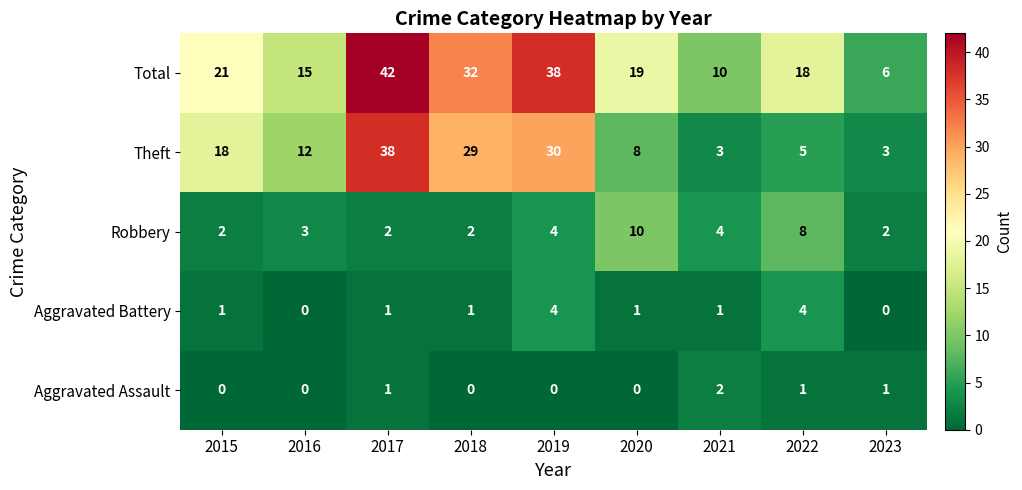

At which category does the chart reach its peak across all series?

2017